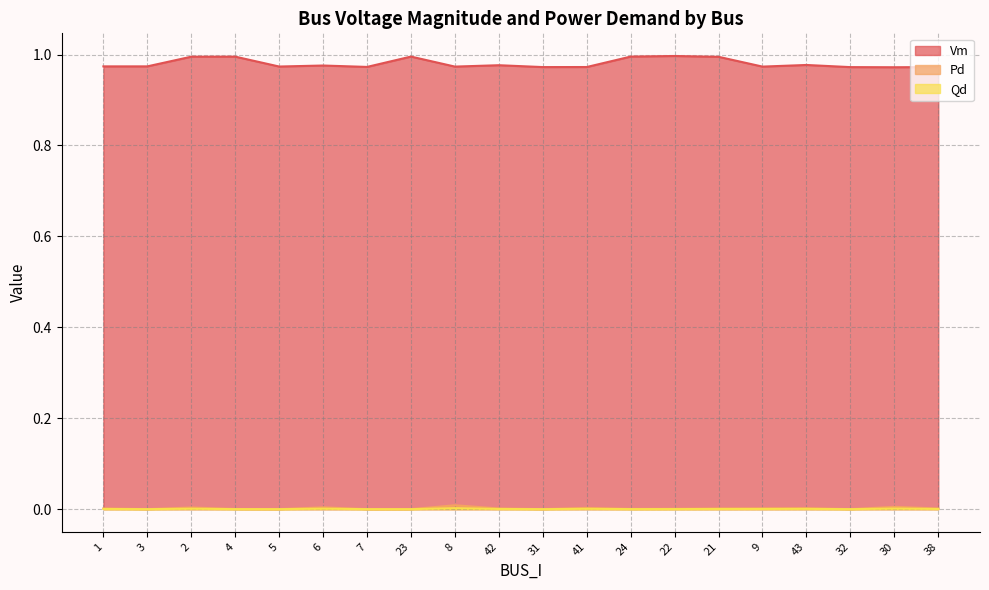

What is the difference between the highest and lowest values at 6?

1.0